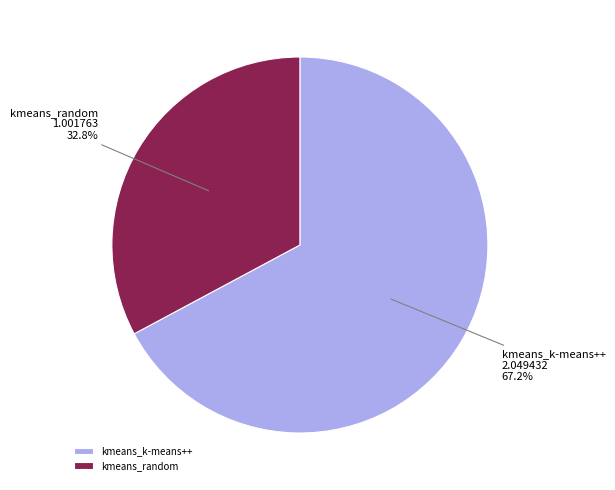

Is there a majority slice in this chart?

Yes